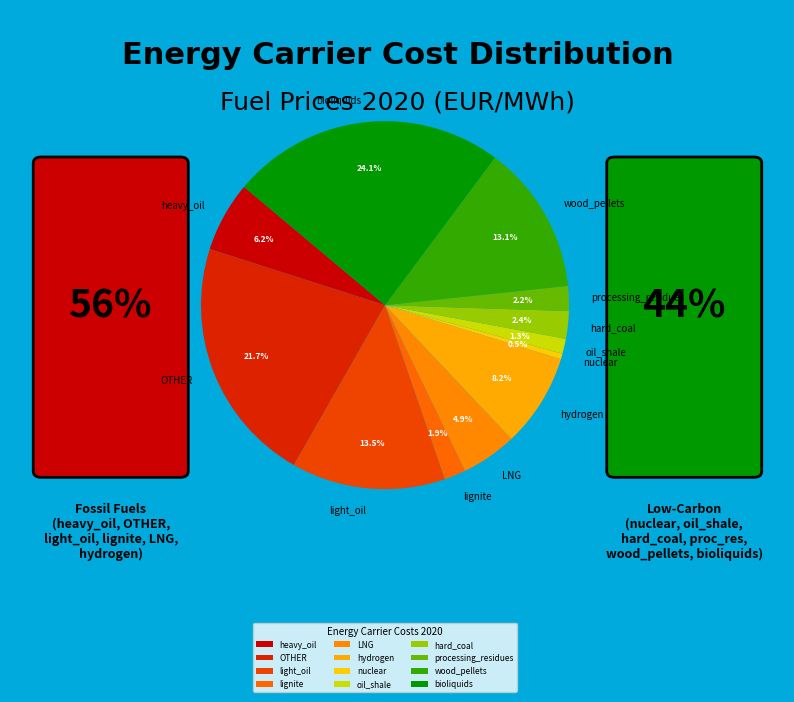

To the nearest percent, what percentage of the pie is heavy_oil?

6%